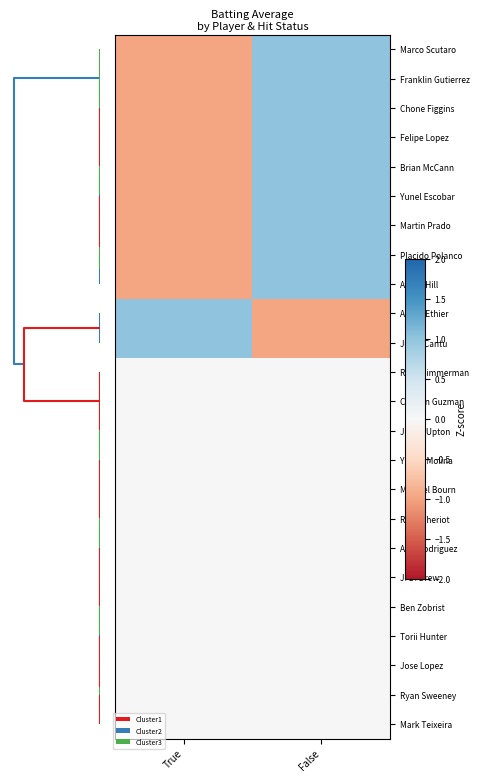

Count the number of data series in this chart.

24